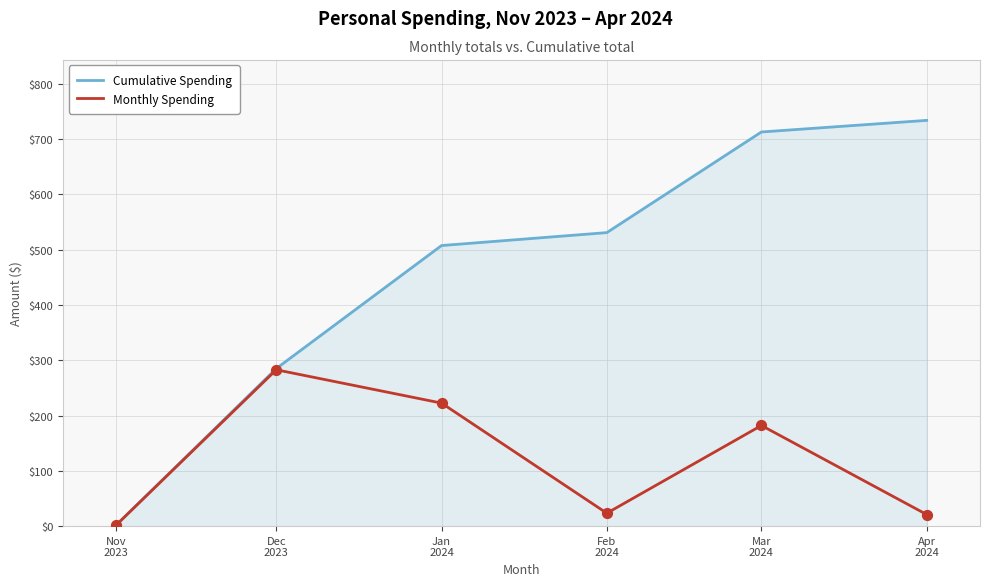

Is the value of Monthly Spending at Mar
2024 greater than the value of Cumulative Spending at Jan
2024?

No